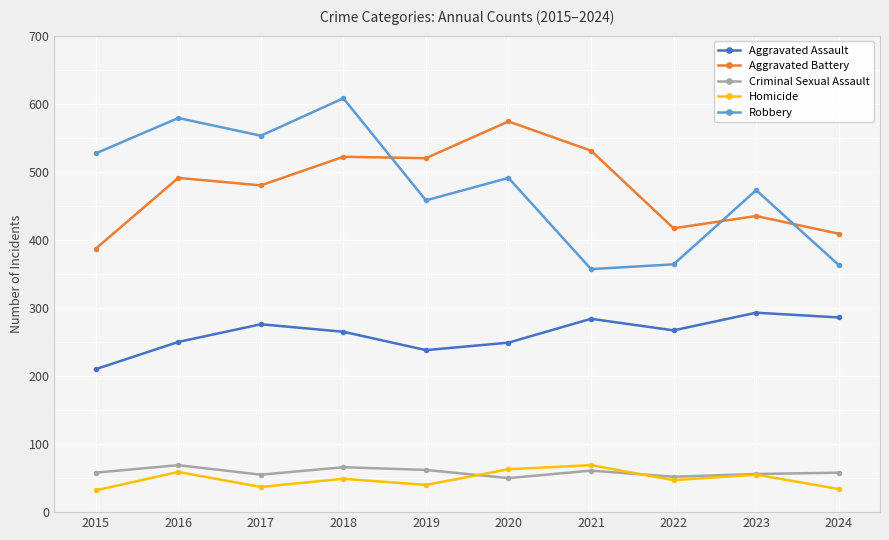

Which series changed the most between 2021 and 2022?

Aggravated Battery